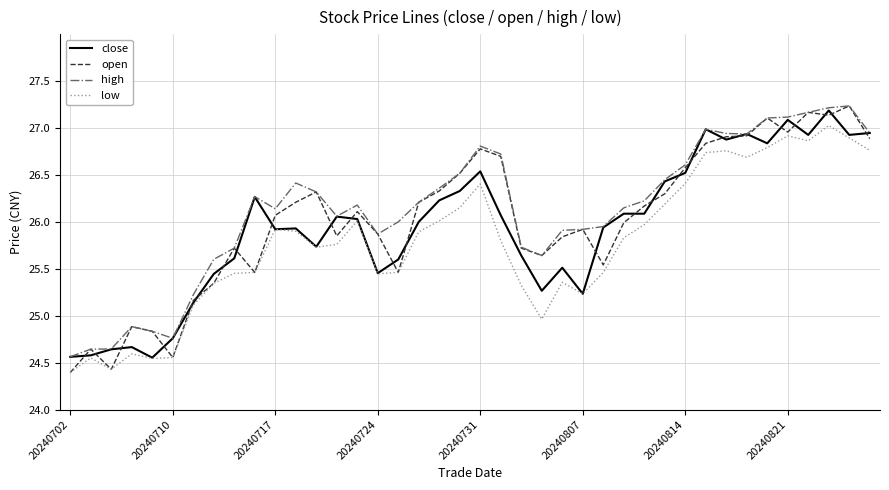

What is the minimum value shown in the chart?

24.4